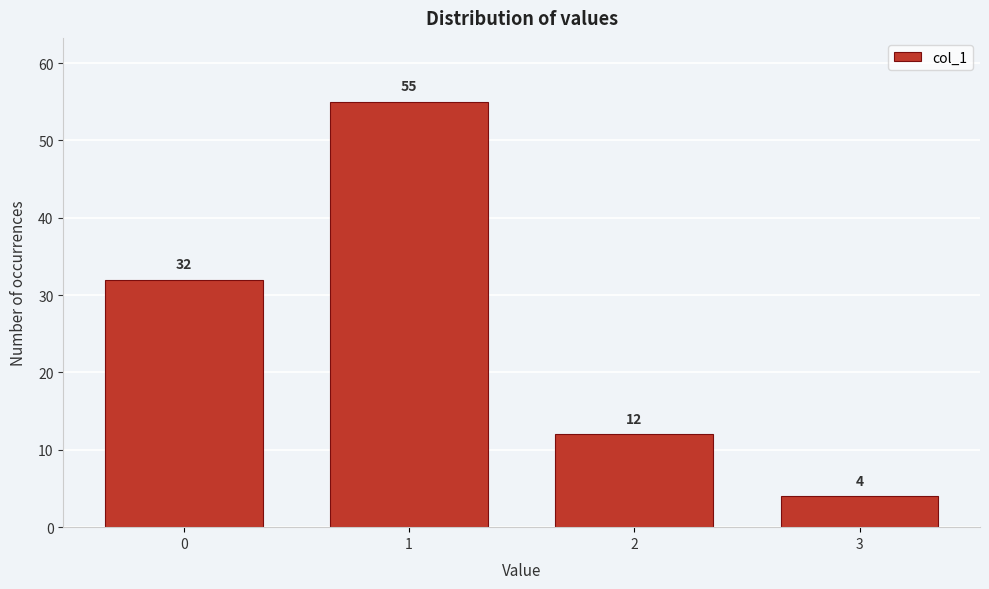

Reading left to right, what are all the values shown in this chart?

32	55	12	4